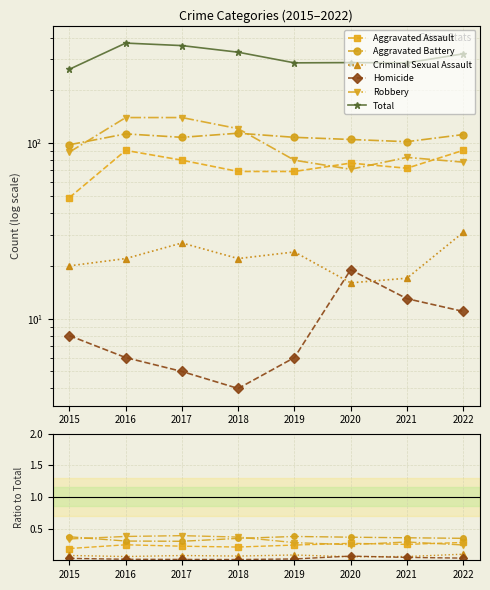

At which label does Aggravated Assault reach its minimum?

2015